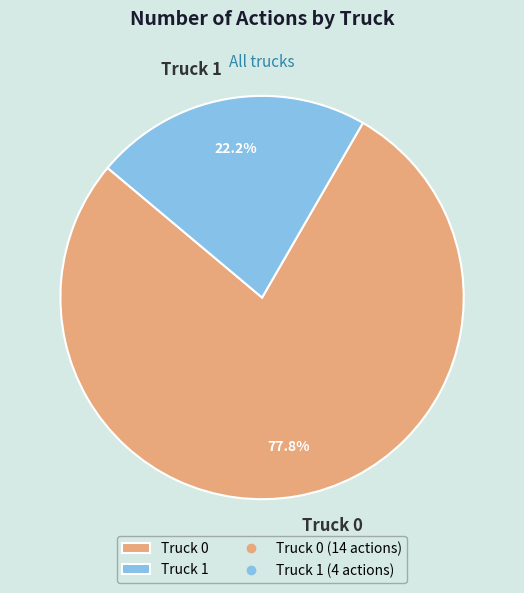

True or false: Truck 0 accounts for 71% of the total.

False